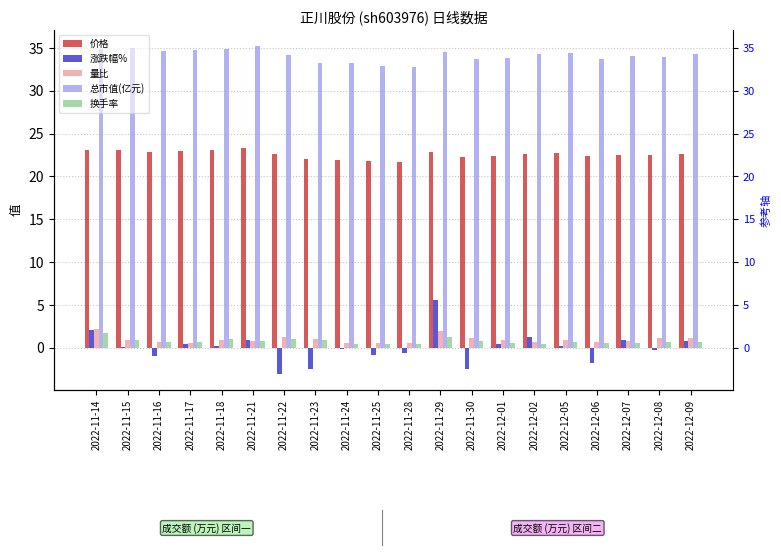

What is the average value of the 换手率 series?

0.8